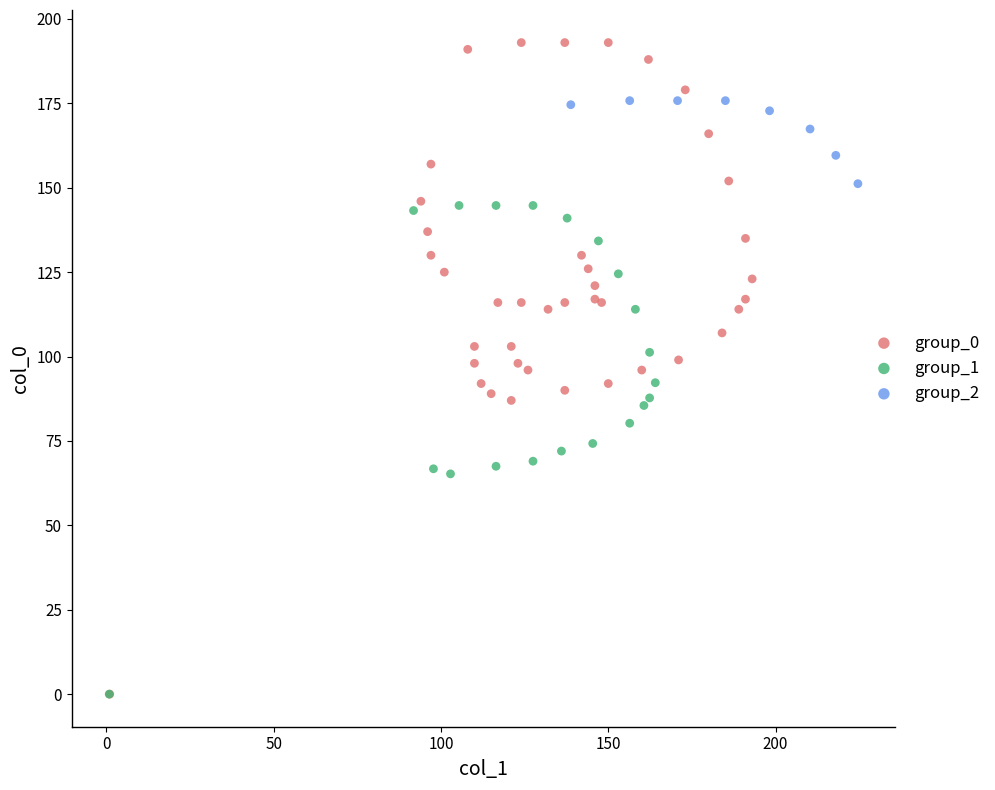

Which series contains the highest Y value?

group_0